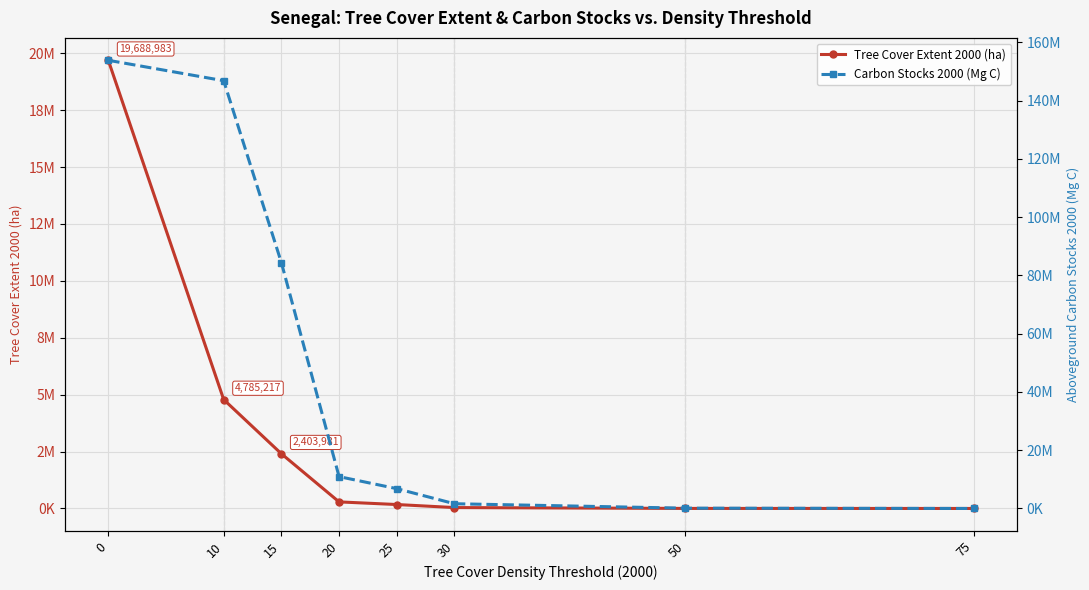

At how many categories does at least one series exceed 60330094?

3